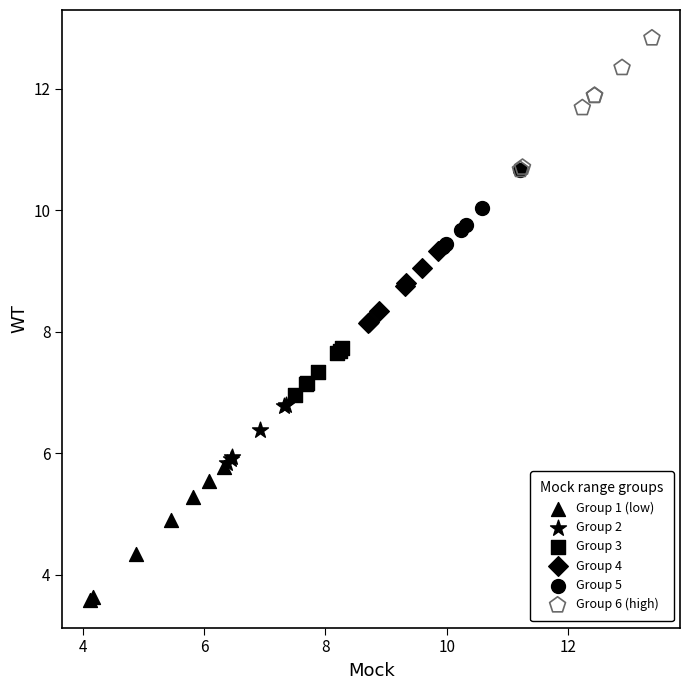

Which series contains the lowest Y value?

Group 1 (low)